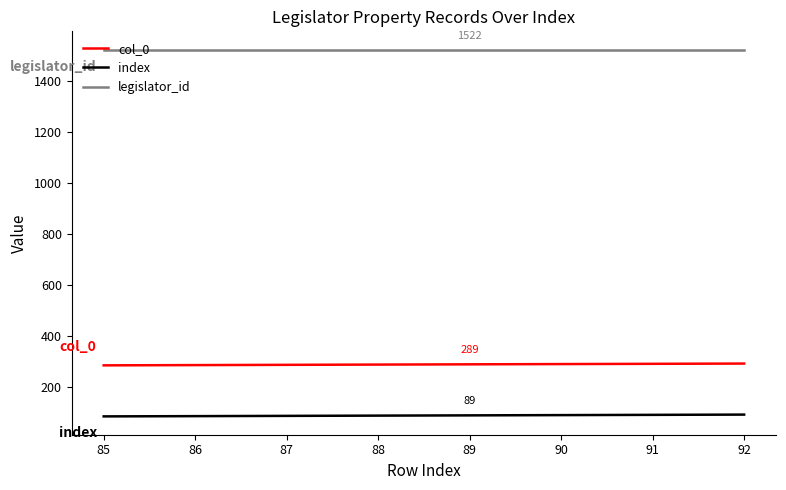

Rank the series by their maximum value, from lowest to highest.

index, col_0, legislator_id